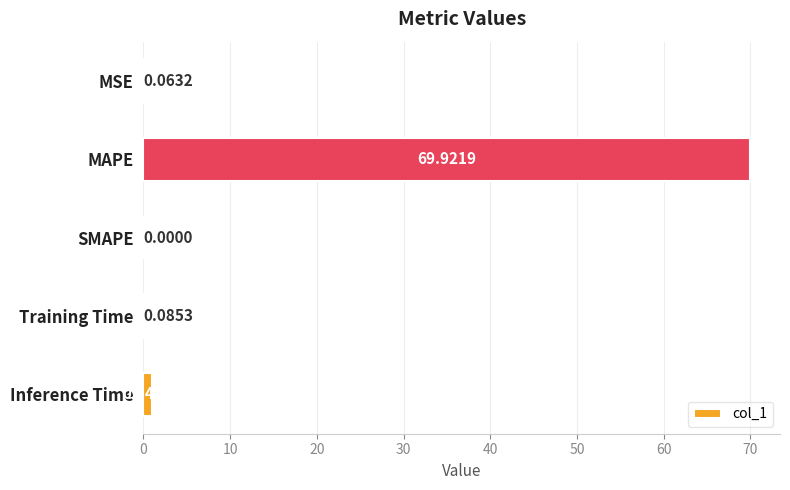

Count the number of data series in this chart.

1